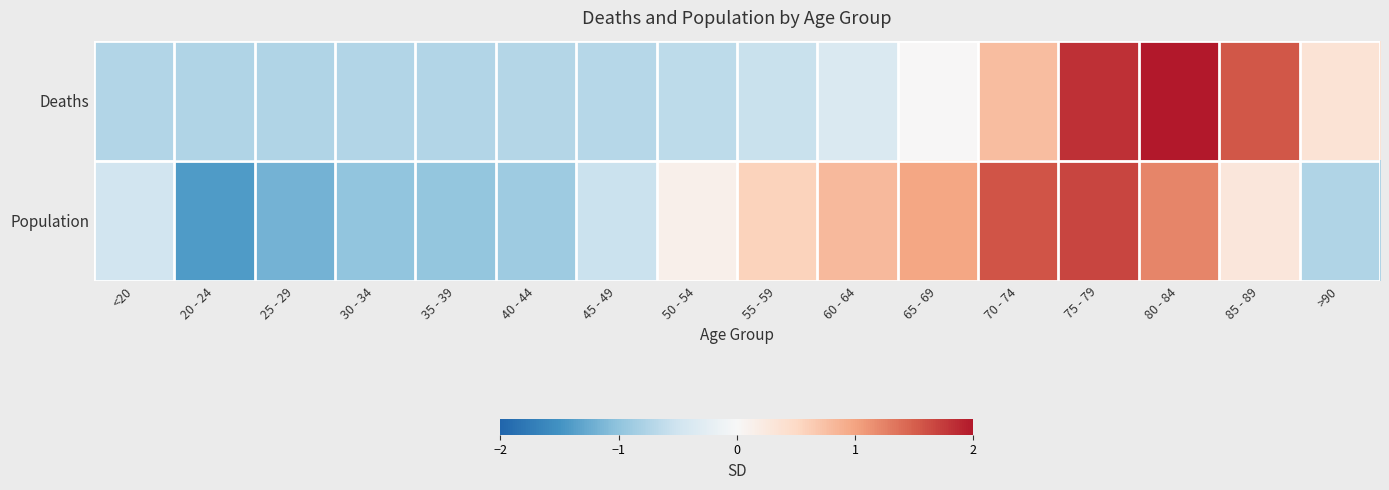

Rank the series by their average value, from lowest to highest.

Population, Deaths